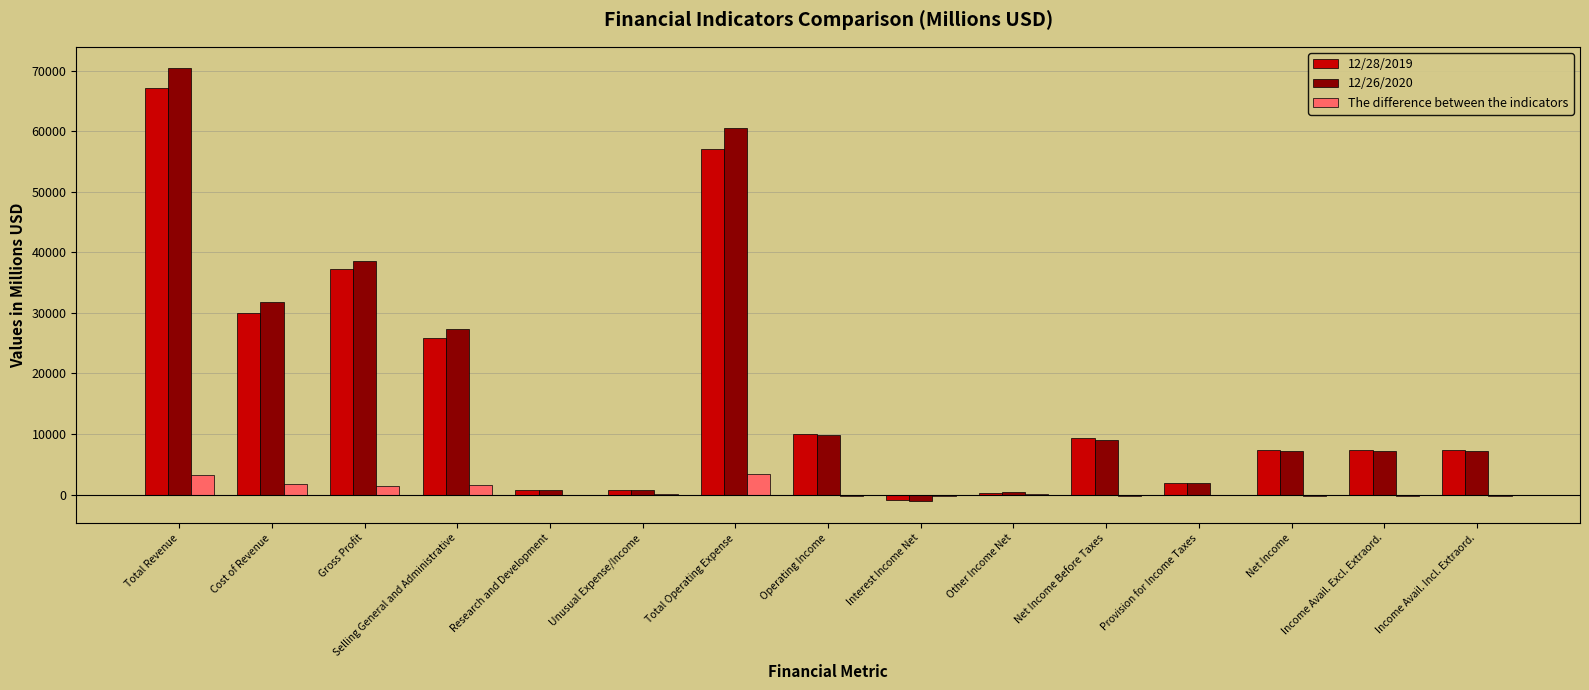

What is the maximum value shown in the chart?

70372